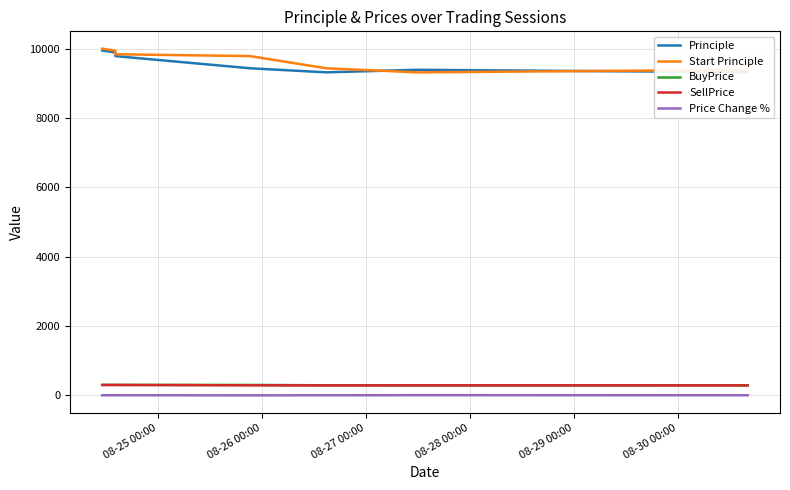

True or false: Price Change % and Principle intersect in this chart.

False